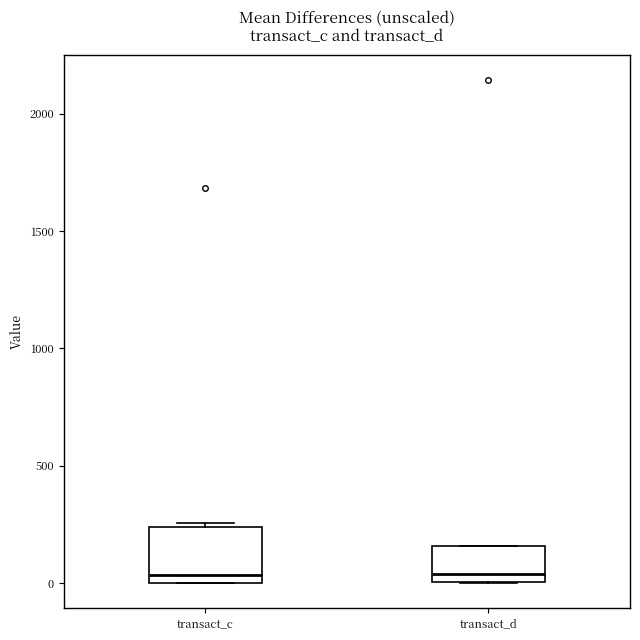

Reading left to right, transcribe this box plot: for each box, give where its median line is, the range the box spans, and where its two whiskers end, as read against the y-axis. The values are not printed on the chart, so give them approximately, as read against the axis.

transact_c: median 50, box 0 to 250, whiskers 0 to 250 (just above the box's upper edge)
transact_d: median 50, box 0 to 150, whiskers 0 to 150